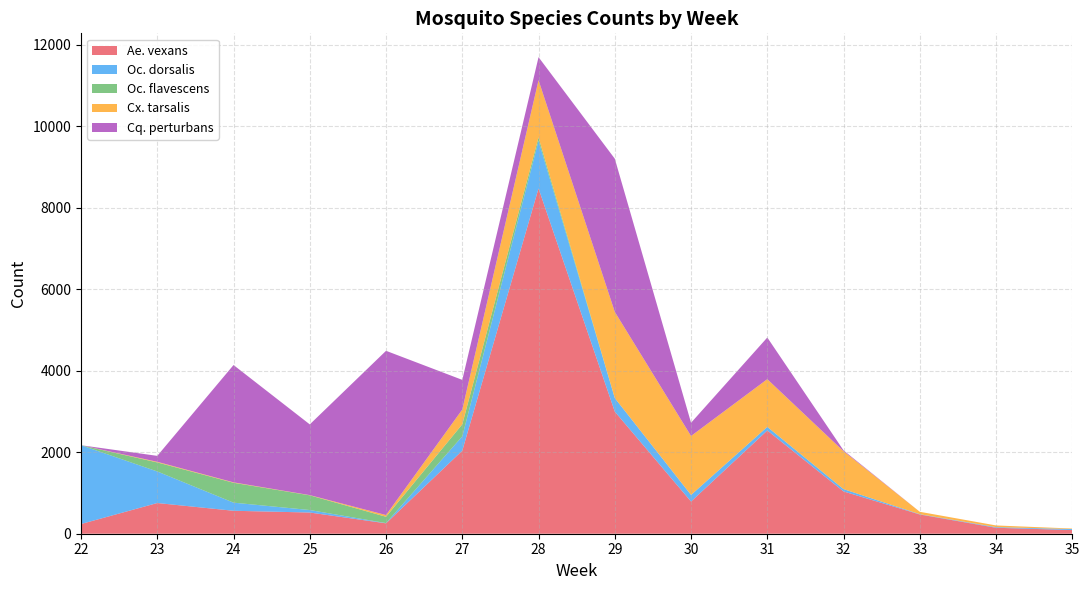

Reading right to left, what are all the values shown in this chart?

Ae. vexans: 35=90	34=146	33=472	32=1037	31=2533	30=789	29=2995	28=8470	27=2038	26=255	25=520	24=563	23=753	22=238
Oc. dorsalis: 35=24	34=16	33=7	32=57	31=88	30=163	29=332	28=1170	27=351	26=6	25=61	24=199	23=774	22=1933
Oc. flavescens: 35=0	34=0	33=0	32=0	31=0	30=0	29=1	28=82	27=295	26=155	25=361	24=488	23=222	22=0
Cx. tarsalis: 35=13	34=41	33=59	32=929	31=1170	30=1445	29=2114	28=1403	27=363	26=42	25=5	24=10	23=15	22=0
Cq. perturbans: 35=0	34=0	33=0	32=21	31=1022	30=325	29=3757	28=565	27=727	26=4029	25=1735	24=2878	23=146	22=0